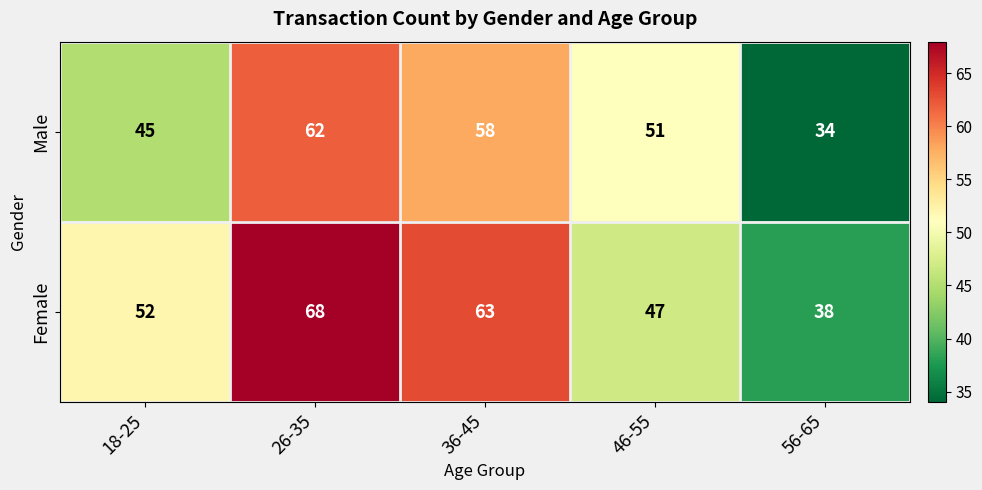

True or false: Male has a value of 34 at 26-35.

False